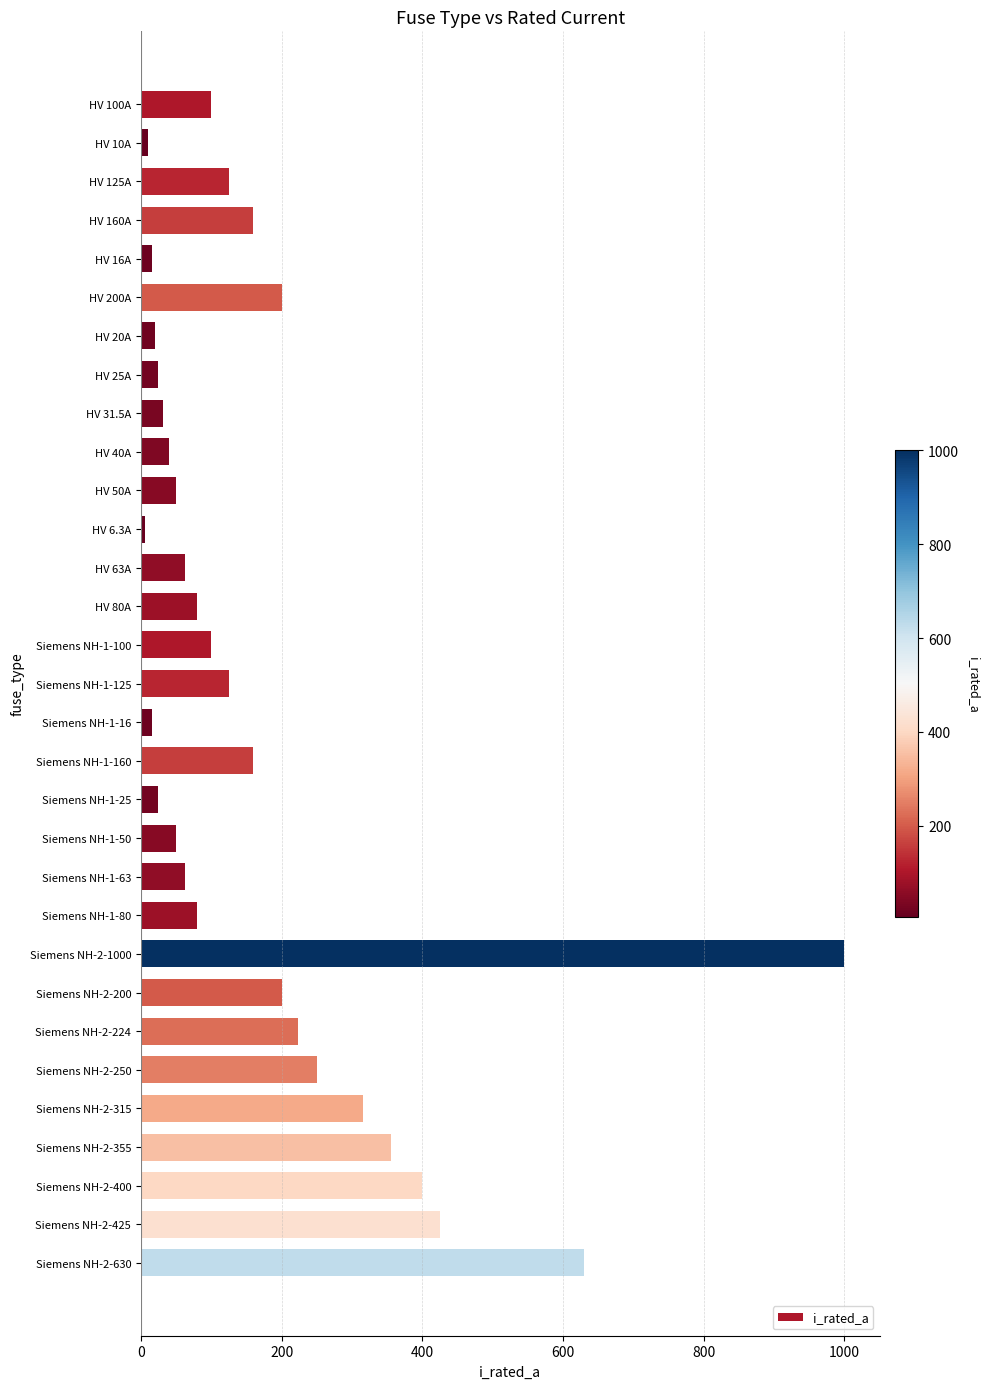

What is the change in value from Siemens NH-2-315 to Siemens NH-2-425?

+110.0